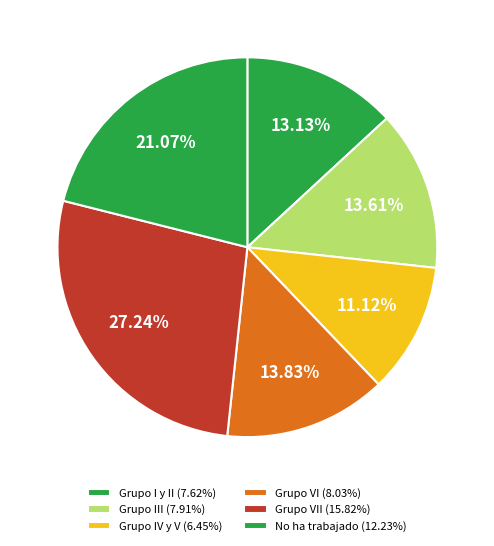

Rank the categories by value from lowest to highest.

Grupo IV y V, Grupo I y II, Grupo III, Grupo VI, No ha trabajado, Grupo VII